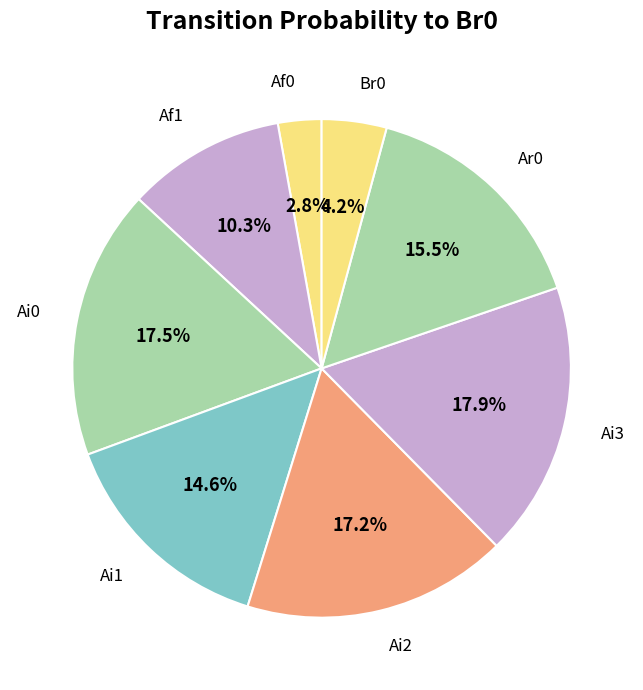

Which category has the smallest portion of the pie?

Af0